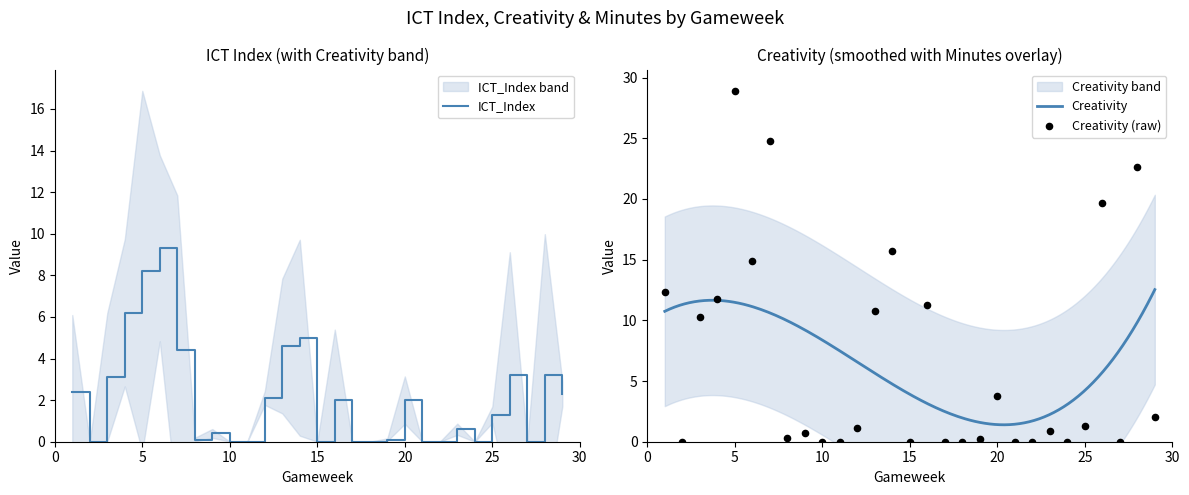

At how many categories does at least one series exceed 18?

4